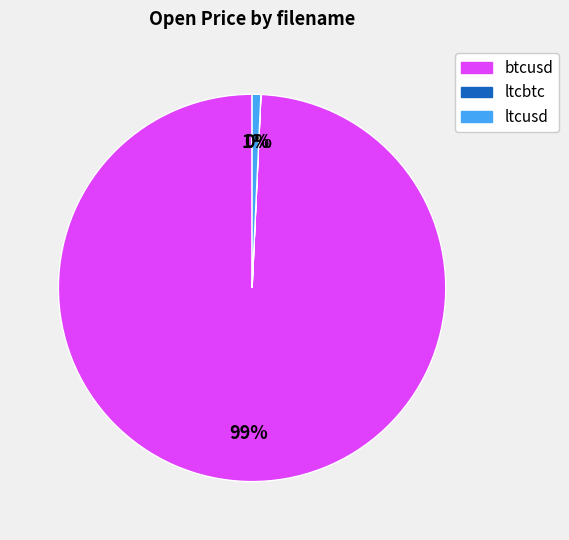

Is there a majority slice in this chart?

Yes